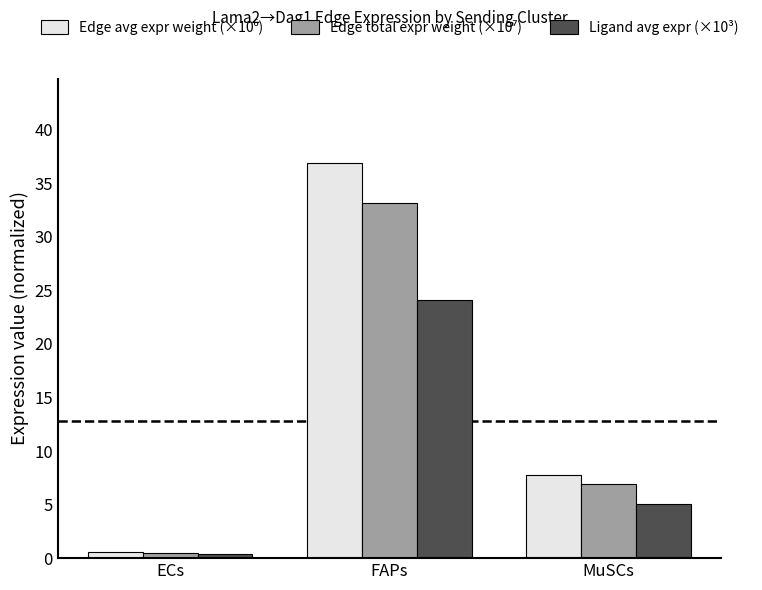

Is it true that Ligand avg expr (×10³) equals 2.7 at MuSCs?

False